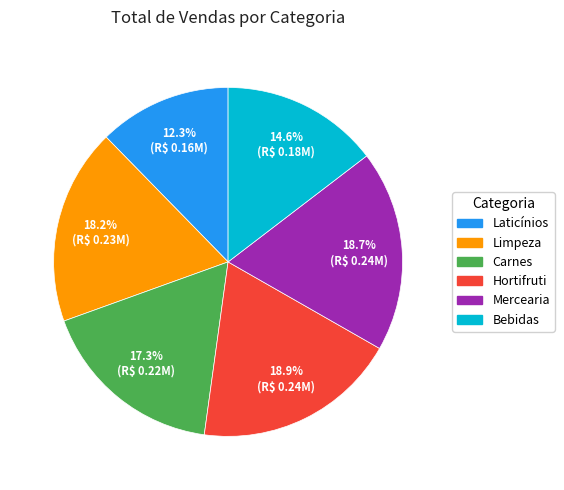

Is Hortifruti the majority of the pie?

No